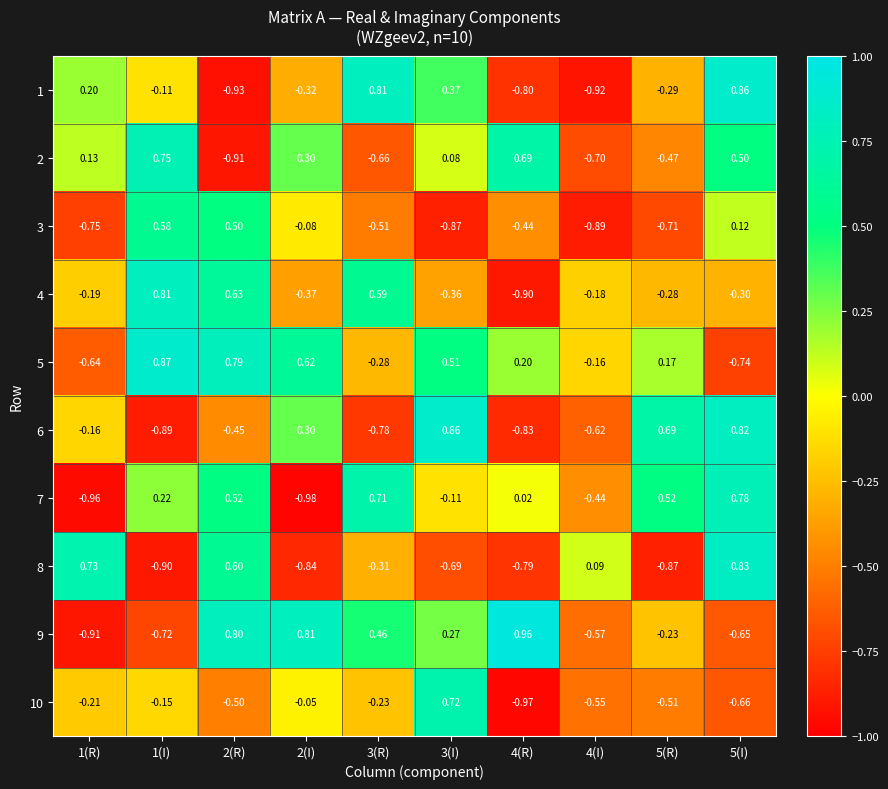

Which series has the largest total across all categories?

5